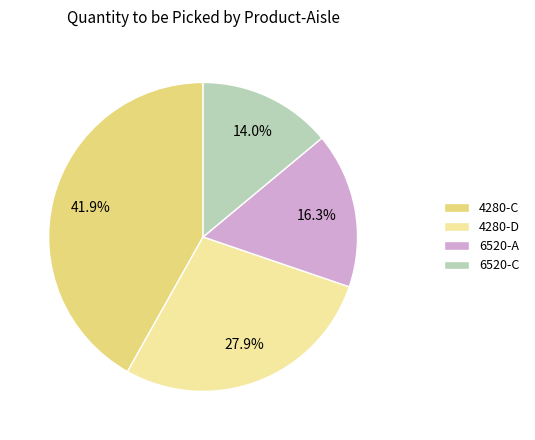

To the nearest percent, what portion does 6520-C represent?

14%